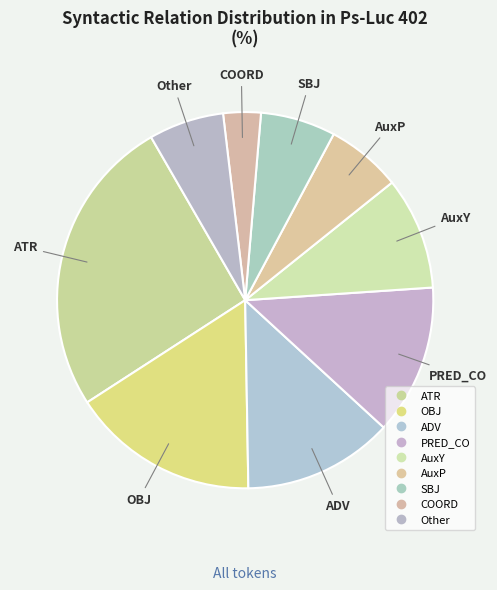

To the nearest percent, what is the average slice percentage?

11%